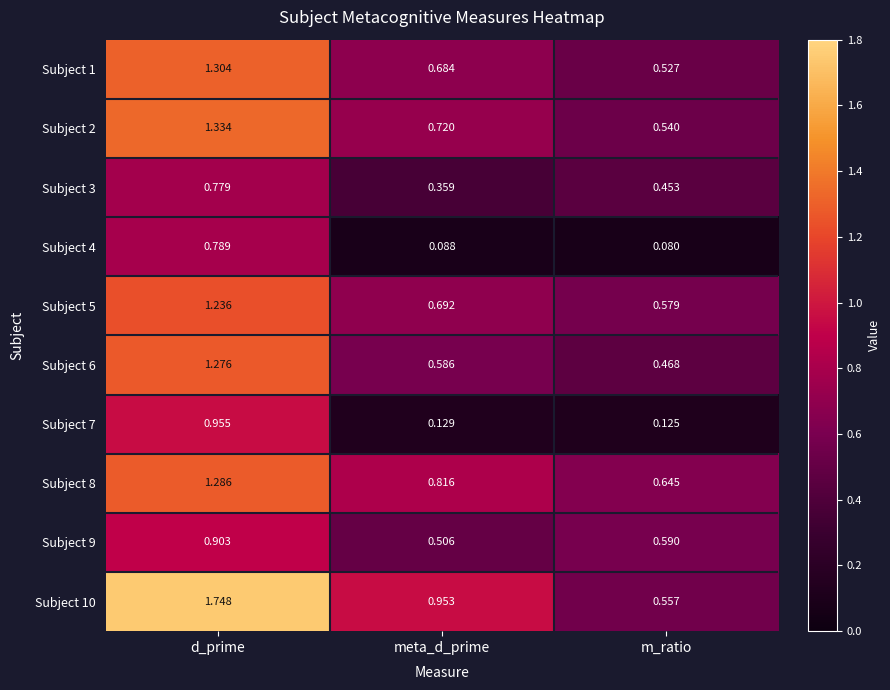

List the labels in order of Subject 8 value, smallest first.

m_ratio, meta_d_prime, d_prime